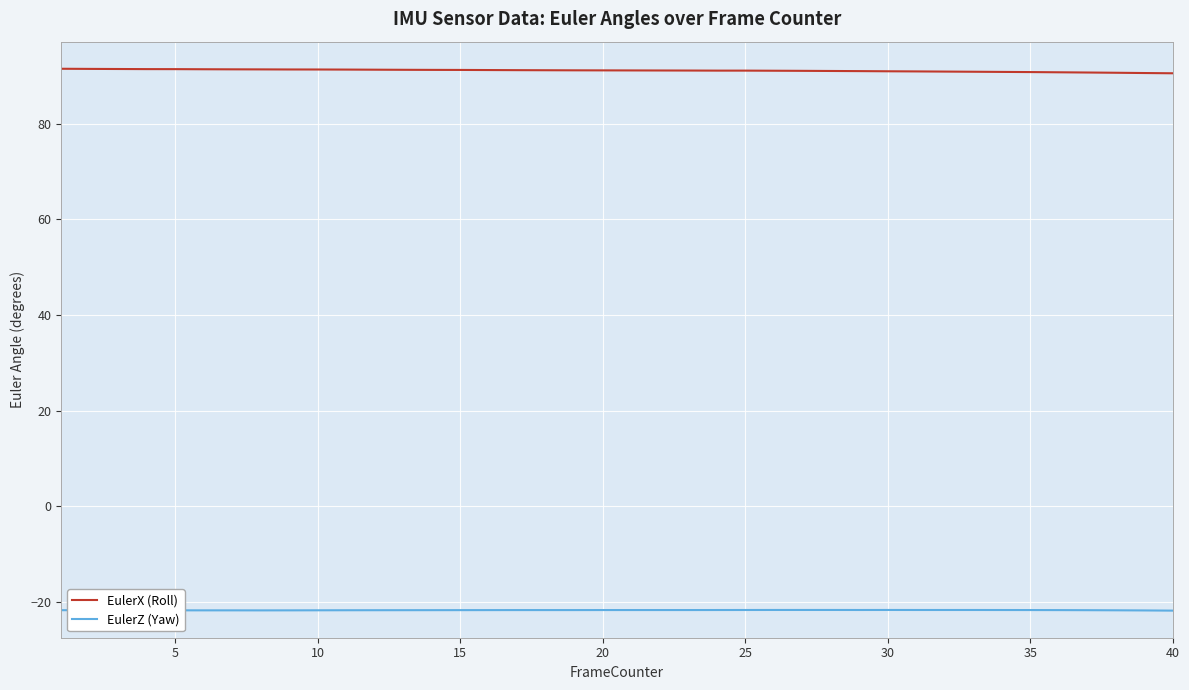

True or false: EulerZ (Yaw) and EulerX (Roll) intersect in this chart.

False